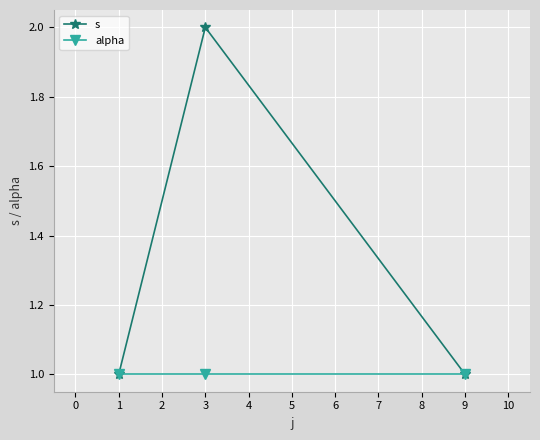

Which series has the largest range (max minus min)?

s